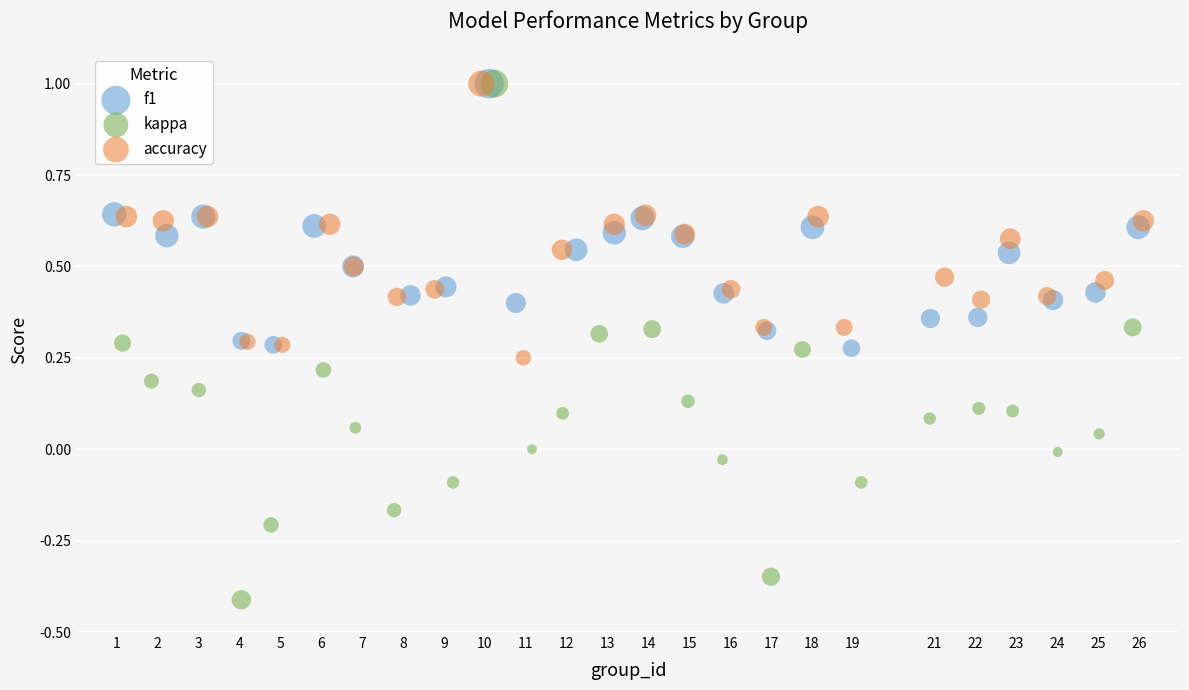

What are all the series names shown in the legend?

f1, kappa, accuracy